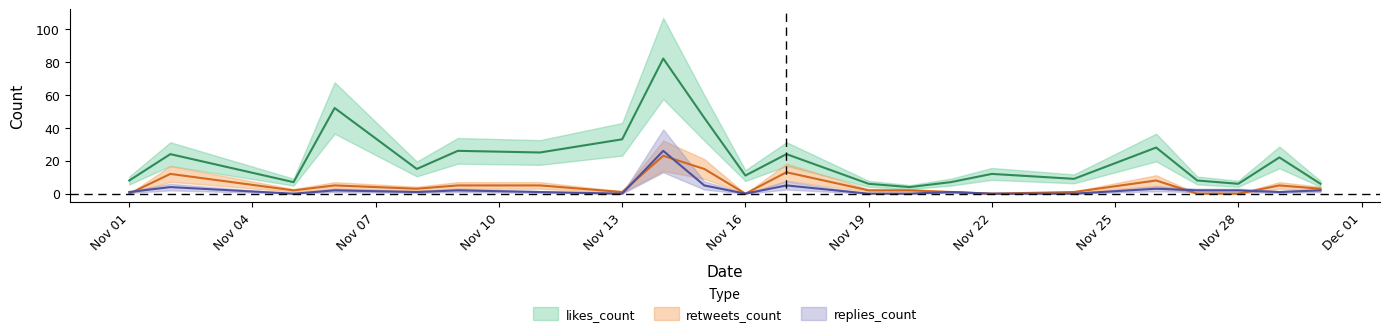

What is the difference between the likes_count values at 2018-11-20 and 2018-11-15?

42